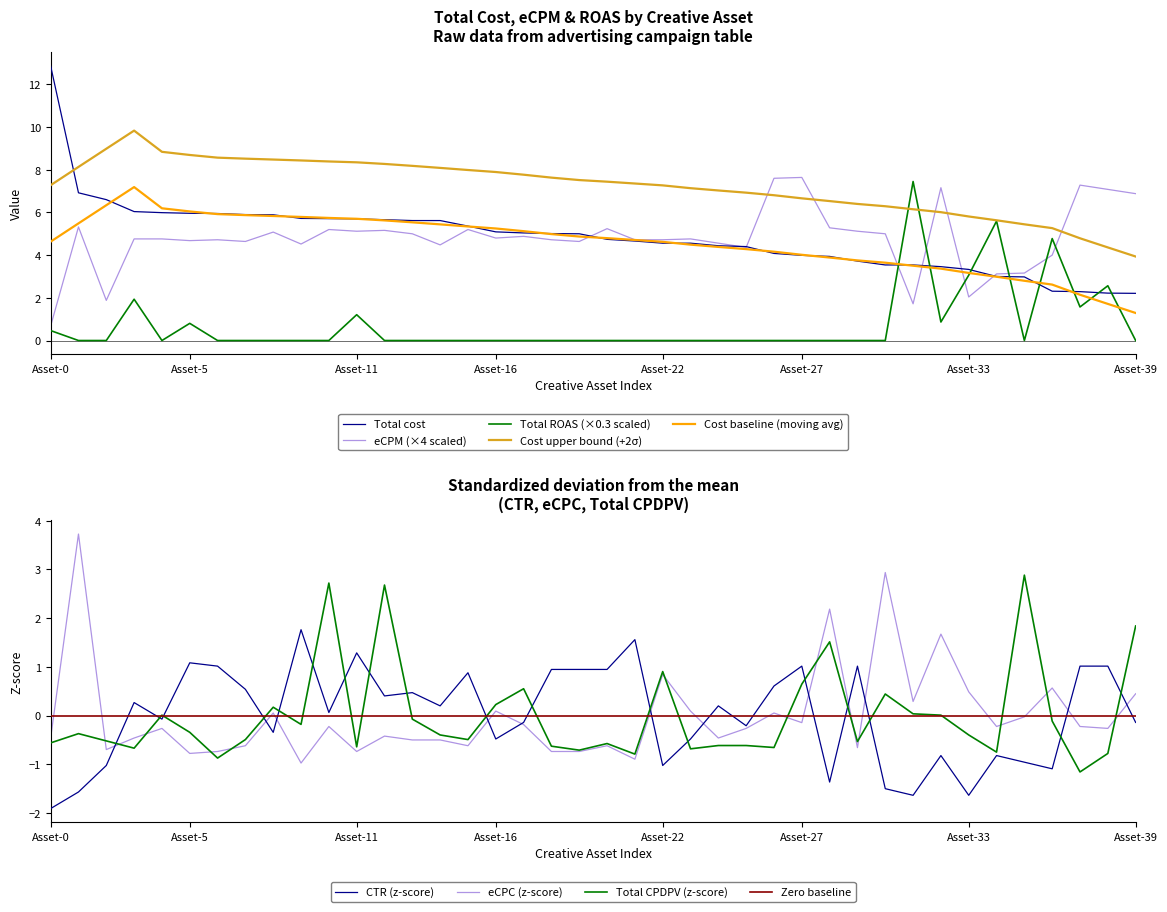

What is the lowest value of the eCPC series?

-1.0